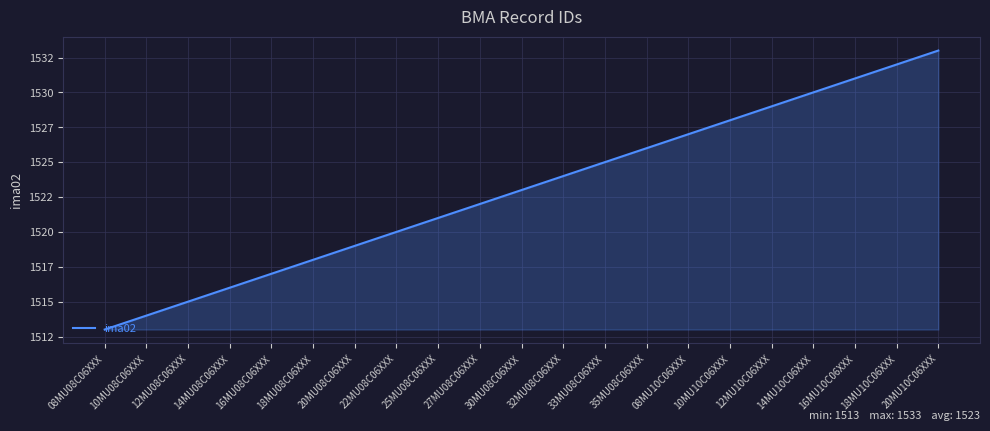

Reading left to right, extract all data points from this chart.

1513	1514	1515	1516	1517	1518	1519	1520	1521	1522	1523	1524	1525	1526	1527	1528	1529	1530	1531	1532	1533